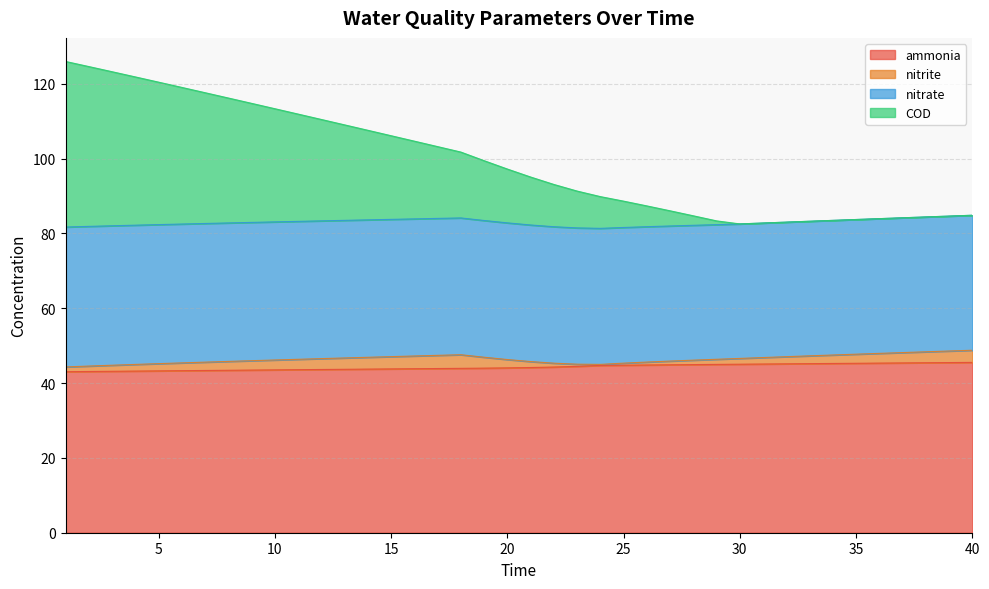

What are all the series names shown in the legend?

ammonia, nitrite, nitrate, COD